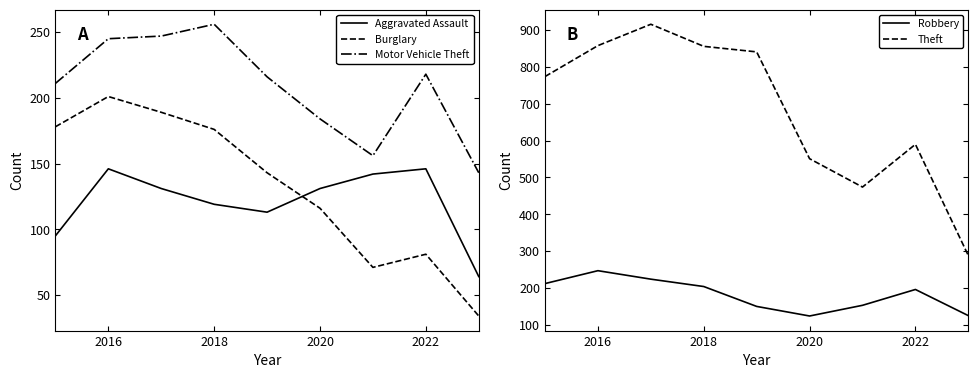

True or false: Motor Vehicle Theft and Aggravated Assault intersect in this chart.

False